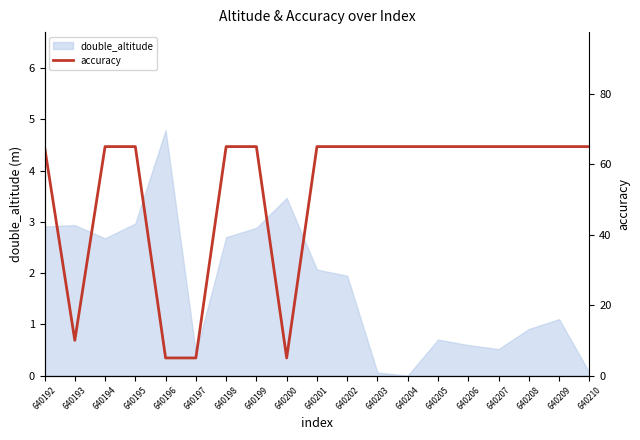

The chart shows a value of 88 at 640207. True or false?

False